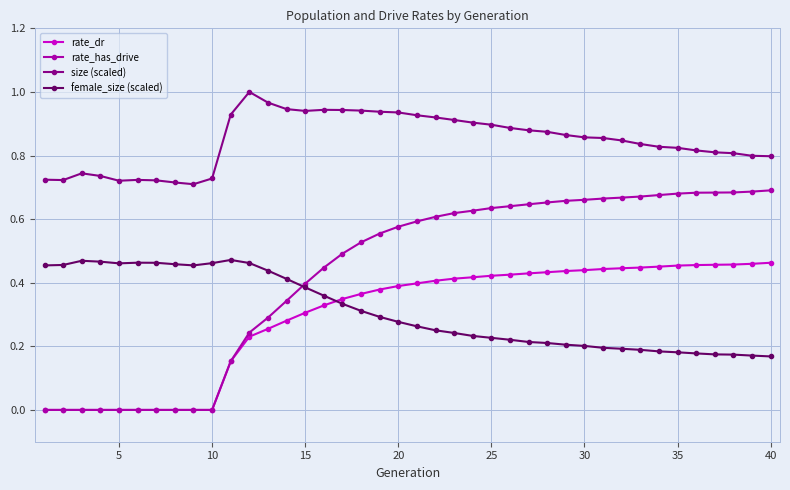

Which series has the largest total across all categories?

size (scaled)